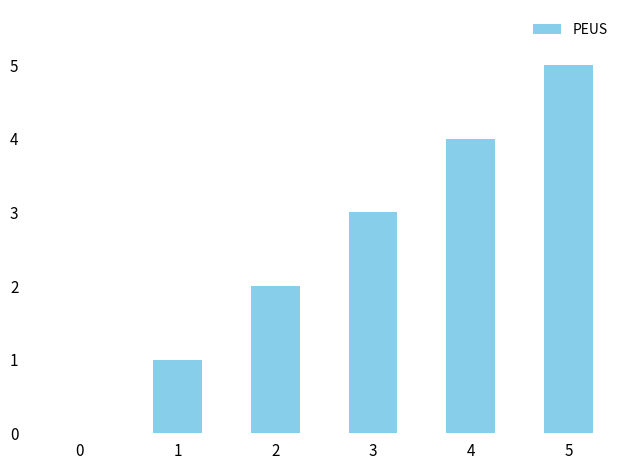

What is the change in value from 2 to 3?

+1